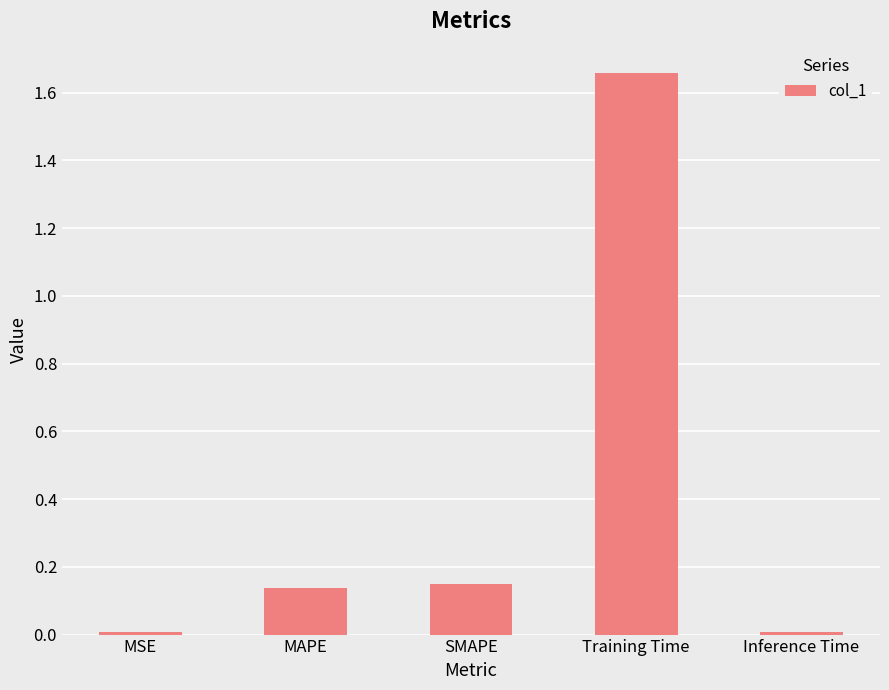

The chart shows a value of 0.2 at MAPE. True or false?

False